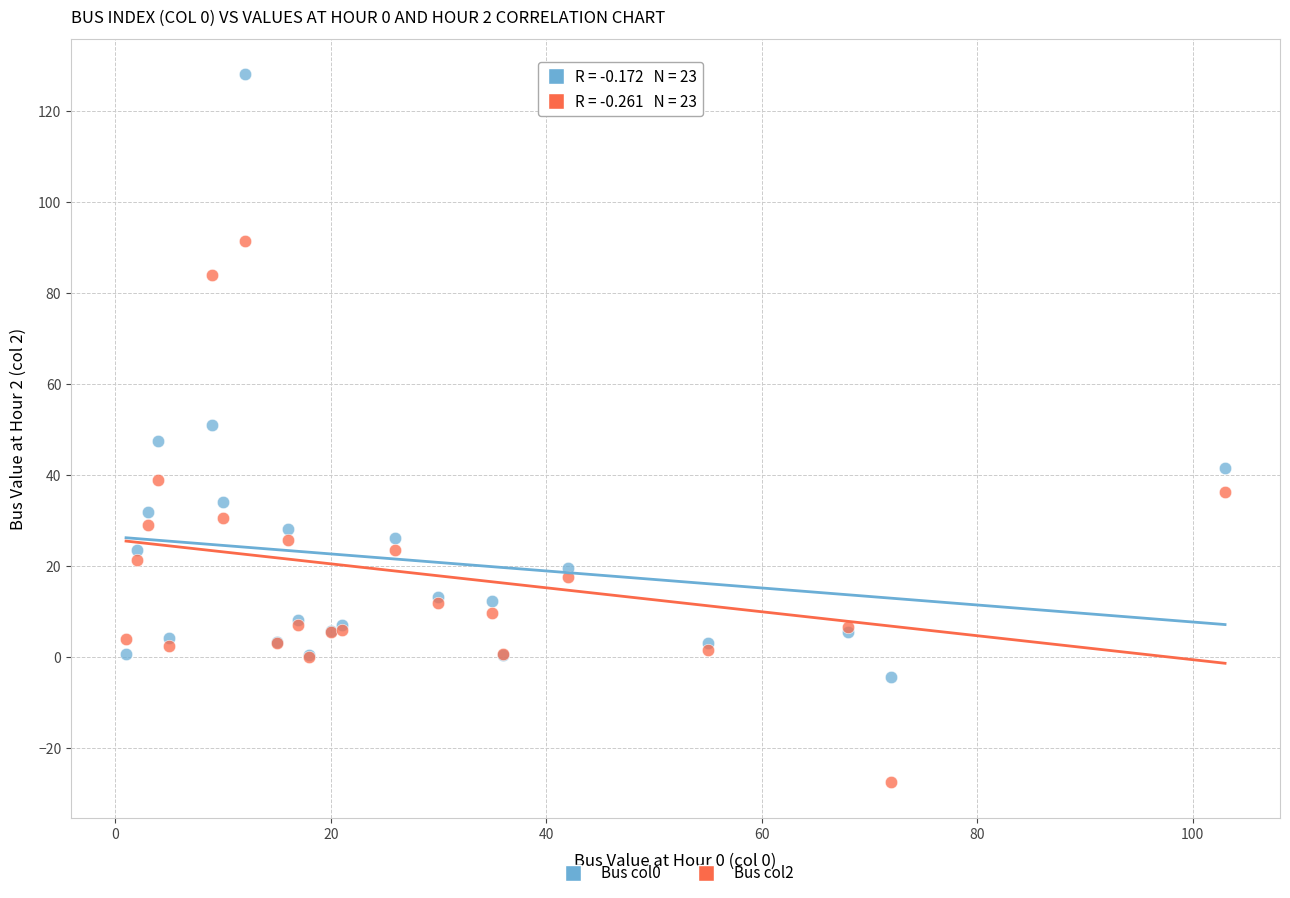

Which series reaches the minimum Y coordinate?

Bus col2